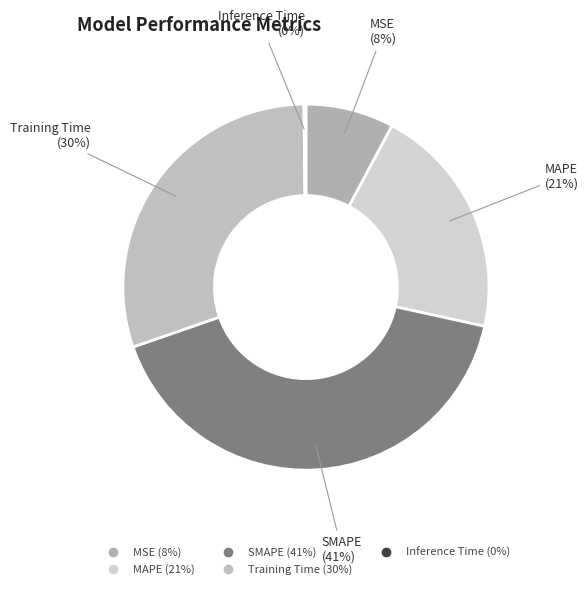

What is the ratio of the value at SMAPE to the value at Training Time?

1.4